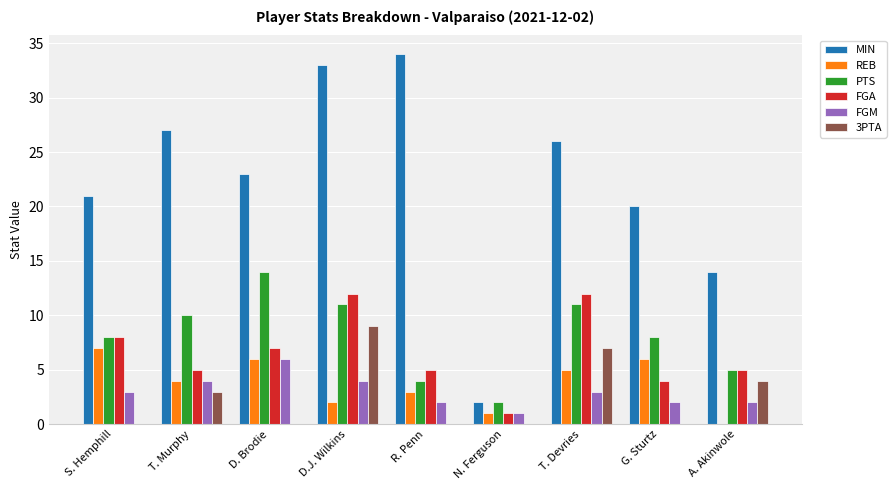

The REB series shows 5 at T. Devries. True or false?

True